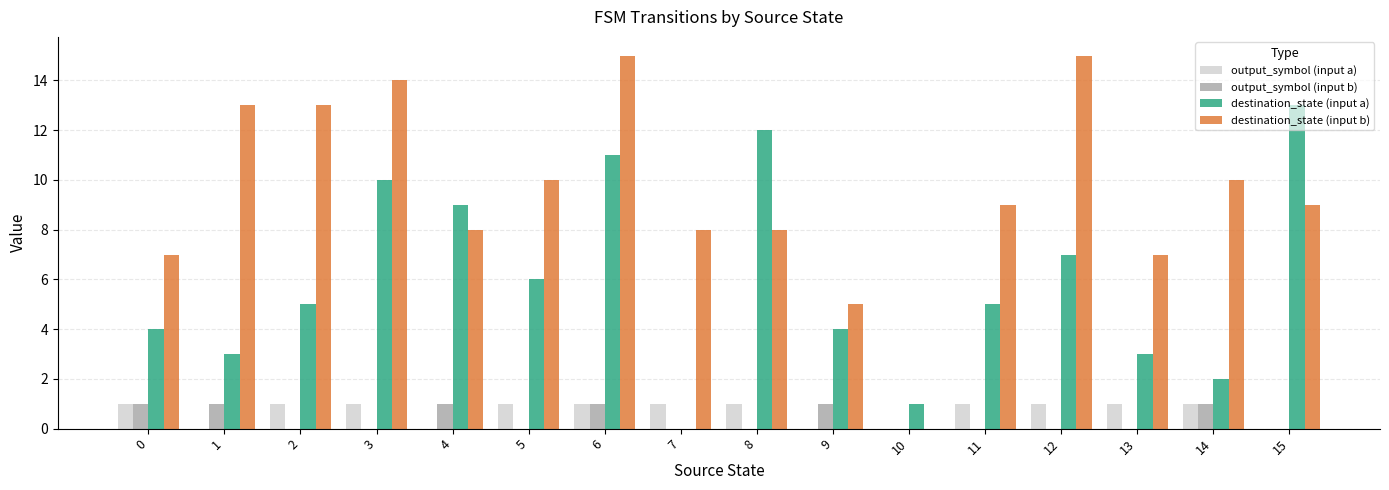

At which category is the sum across all series the highest?

6